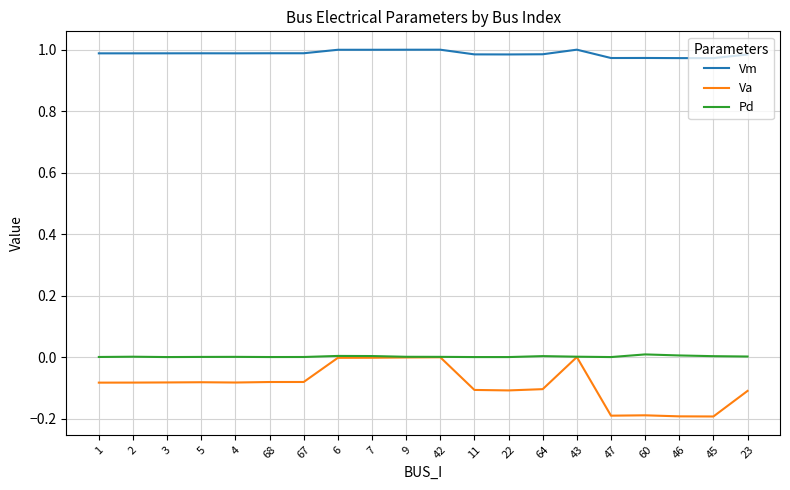

What is the minimum value for Va?

-0.2